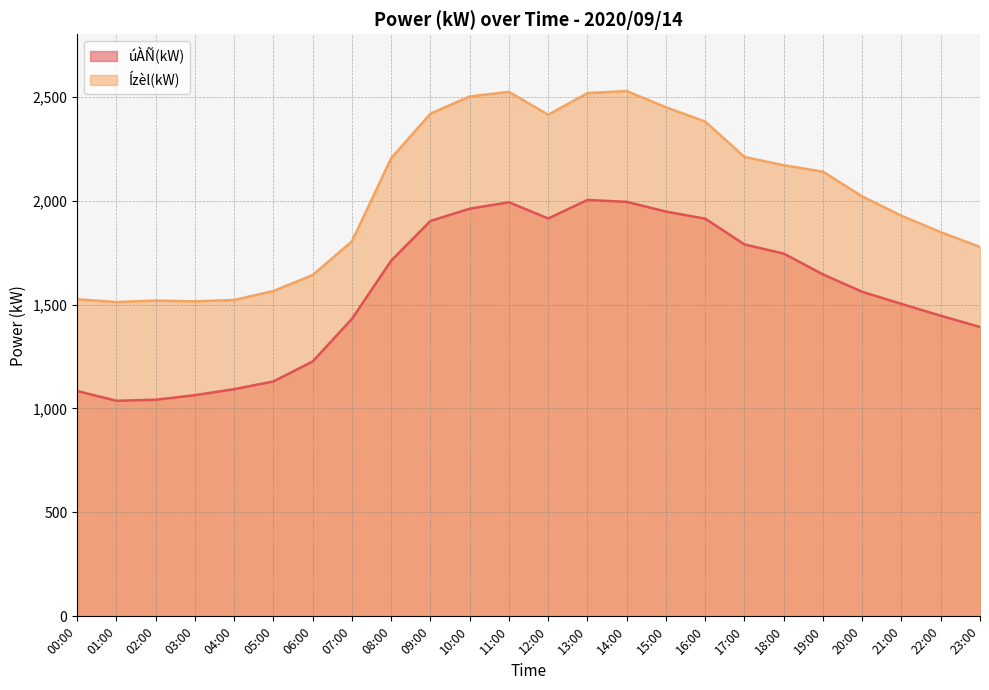

What is the spread (max minus min) of values at 15:00?

502